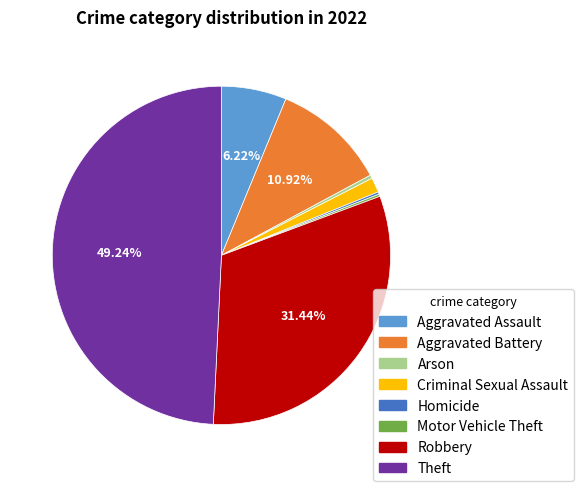

Does any single category account for the majority?

No